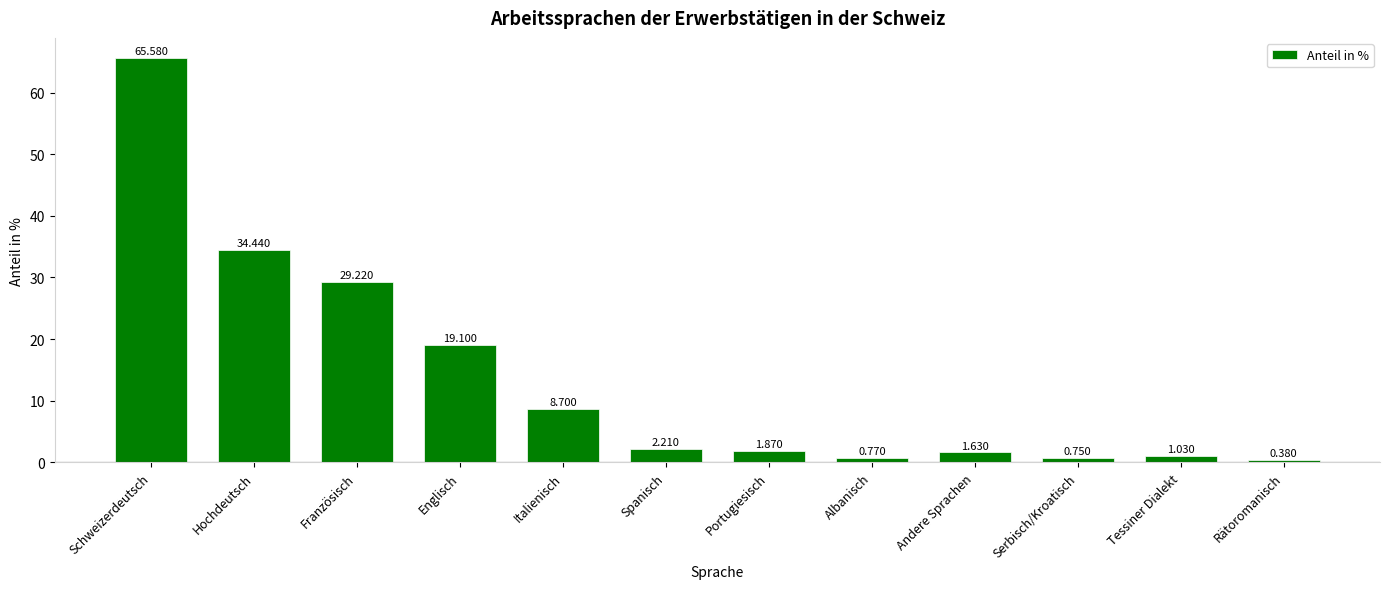

What is the average value?

13.8